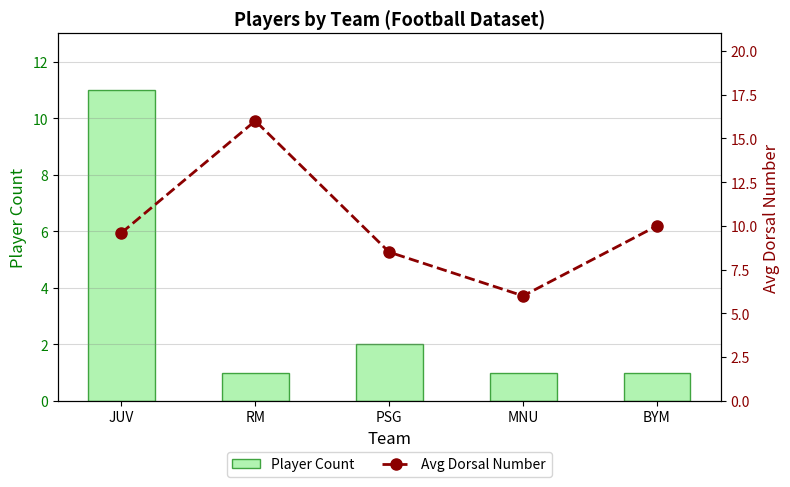

The value of Player Count at MNU is 1.0. True or false?

True